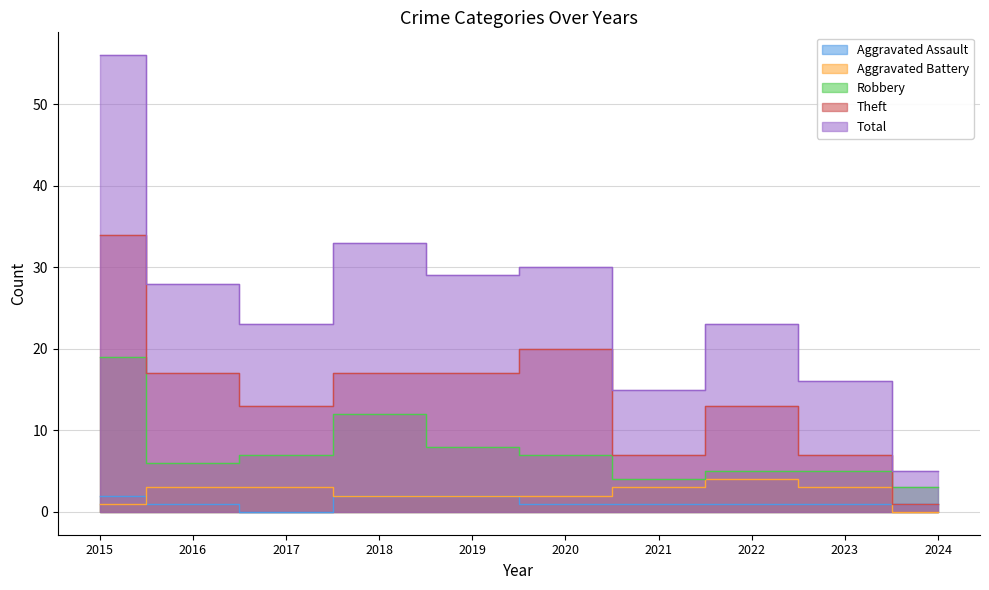

At which category does Theft reach its first local valley?

2017